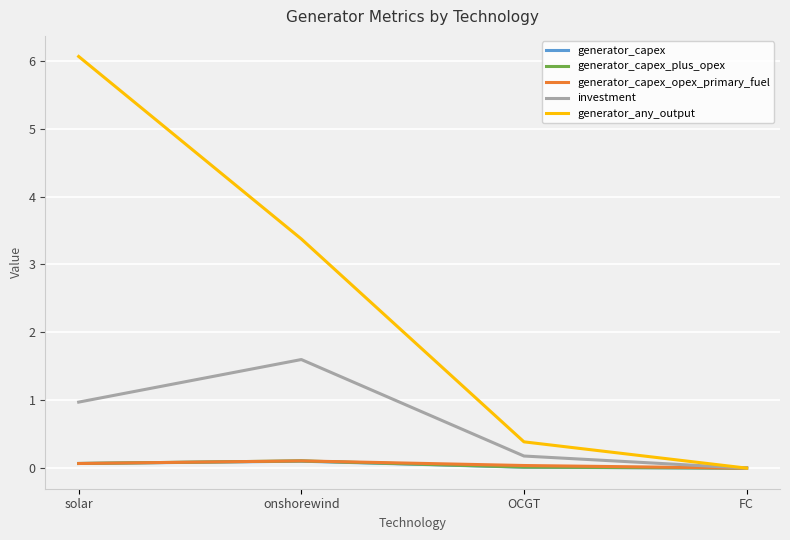

True or false: generator_capex_opex_primary_fuel has a value of 0.1 at solar.

True